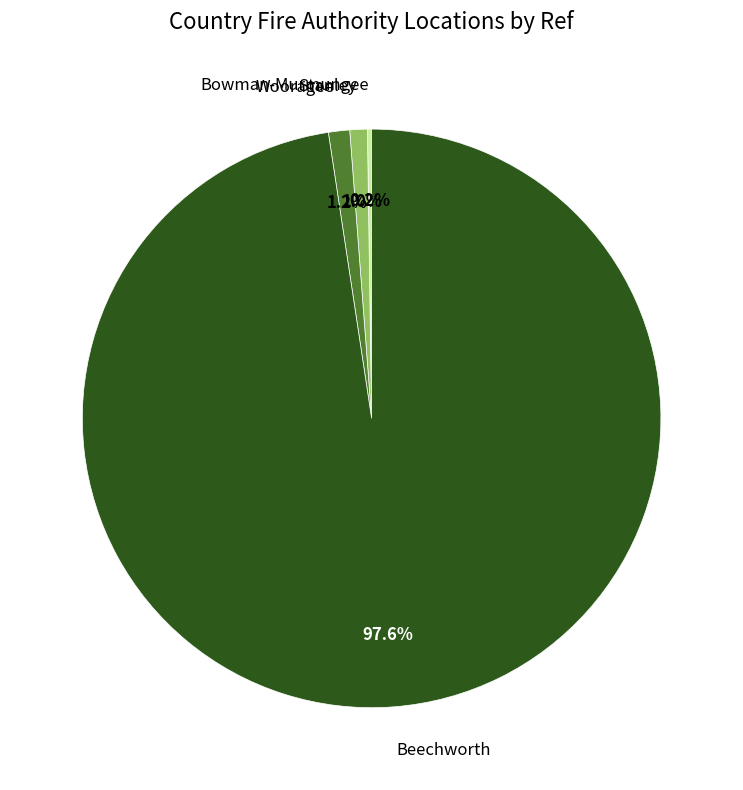

To the nearest percent, what portion does Beechworth represent?

98%